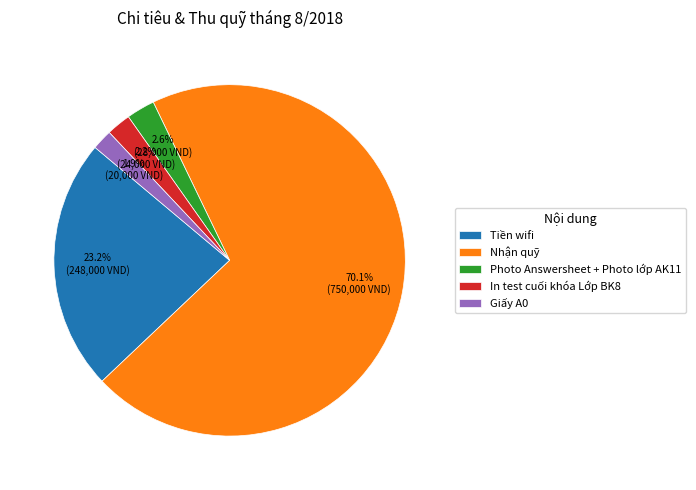

To the nearest percent, what is the difference between the largest and smallest slice percentages?

68%